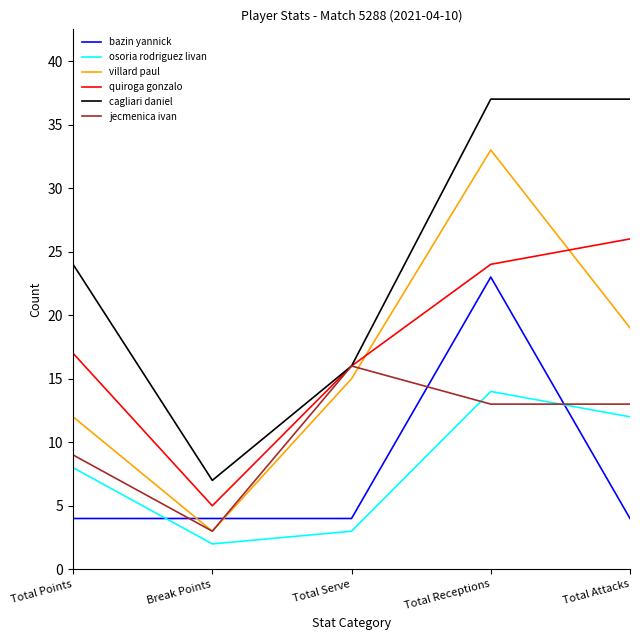

Reading left to right, list all the values displayed in this chart.

bazin yannick: 4	4	4	23	4
osoria rodriguez livan: 8	2	3	14	12
villard paul: 12	3	15	33	19
quiroga gonzalo: 17	5	16	24	26
cagliari daniel: 24	7	16	37	37
jecmenica ivan: 9	3	16	13	13